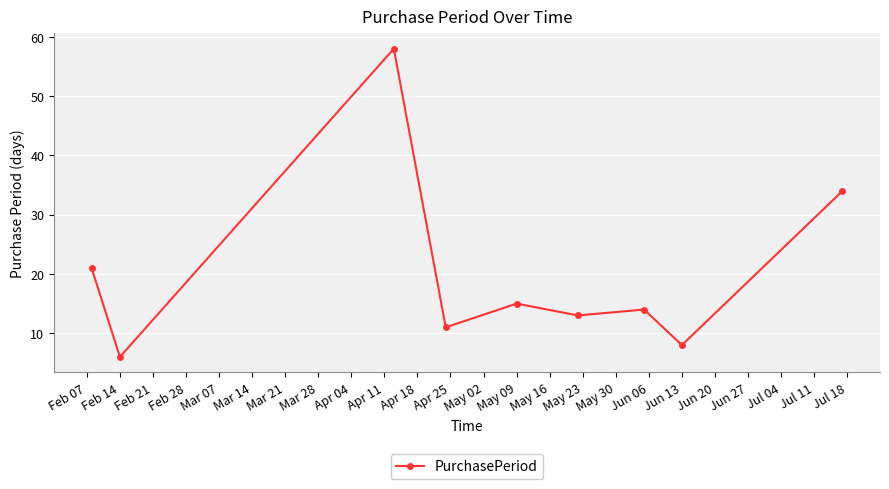

Reading left to right, what are all the values shown in this chart?

21	6	58	11	15	13	14	8	34